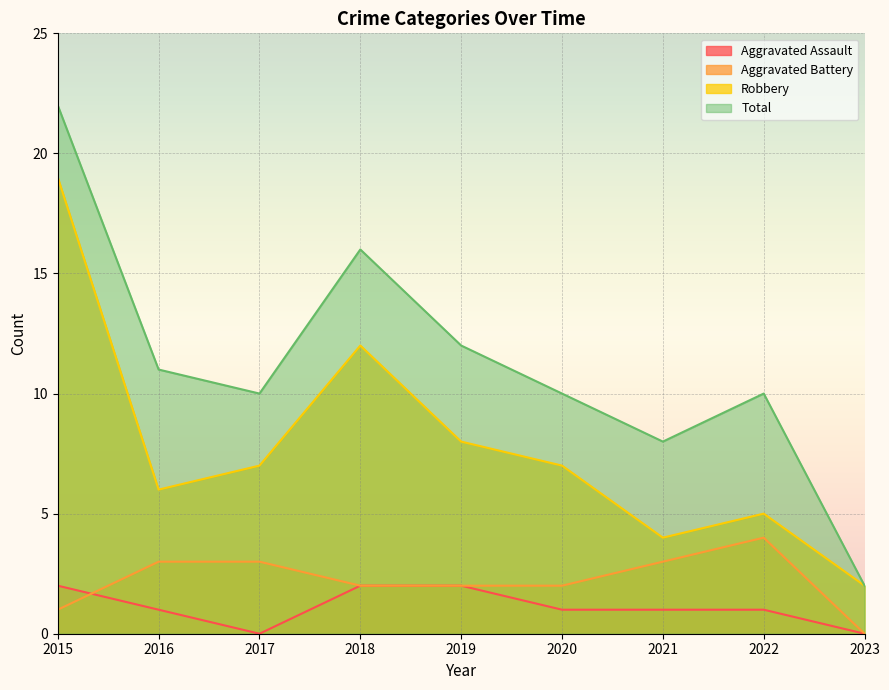

True or false: Aggravated Assault has more than 2 interior local peaks.

False